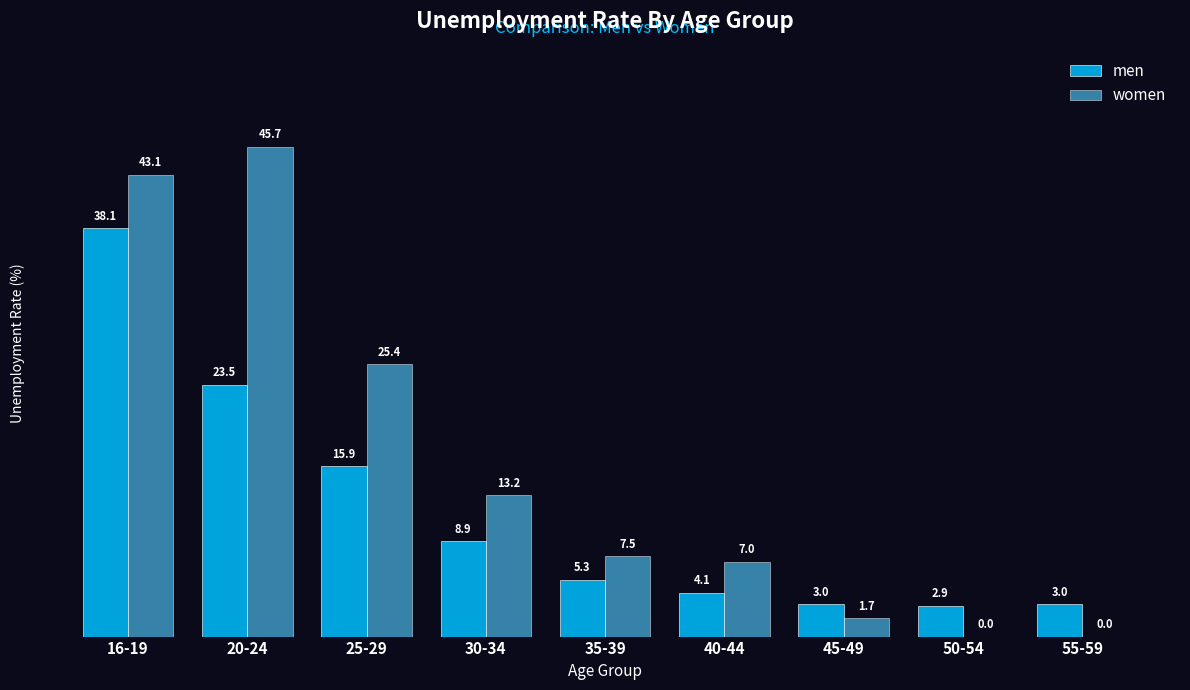

How many values in the men series exceed 5?

5